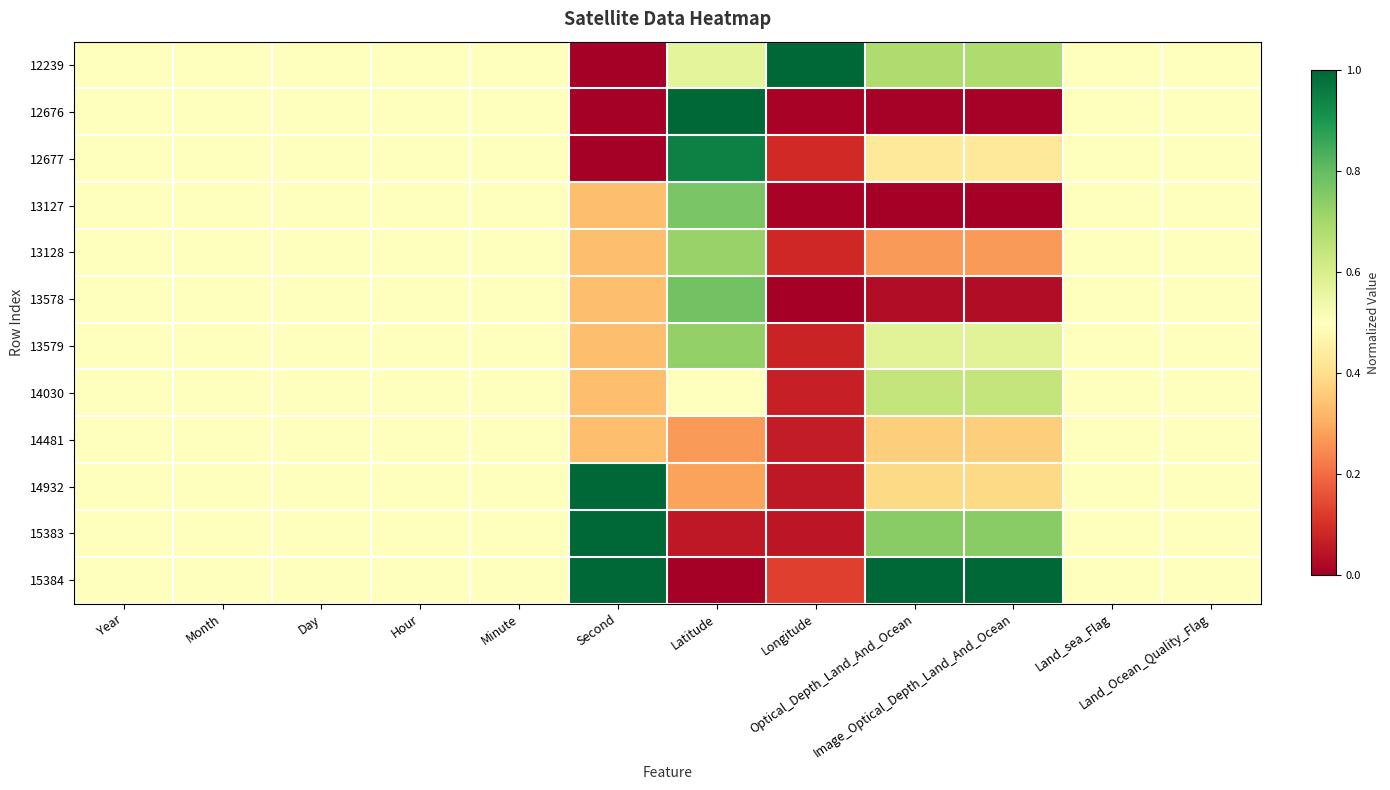

At how many categories does at least one series exceed 0?

12